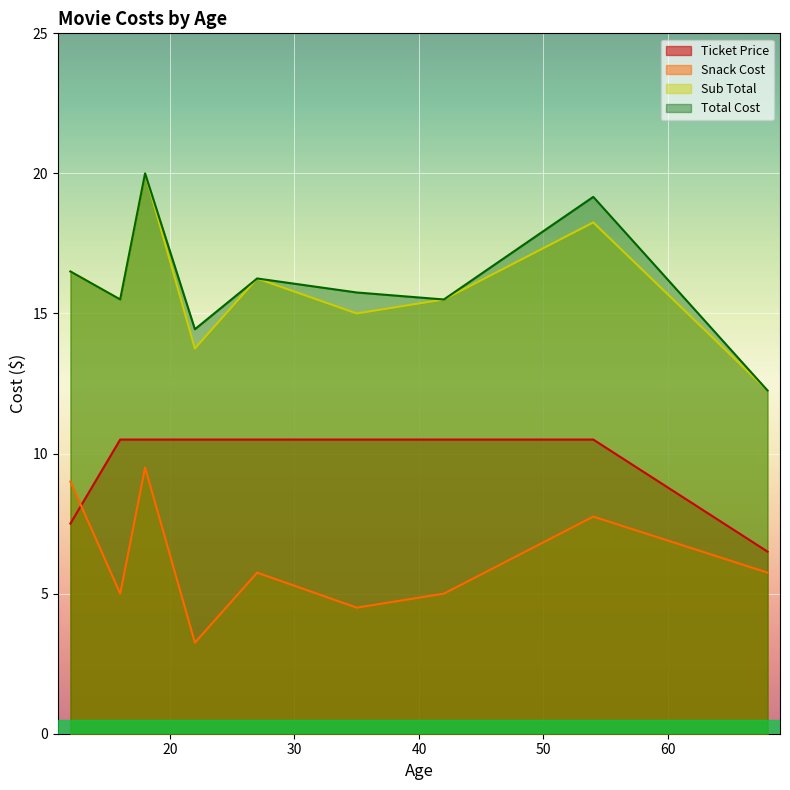

What is the maximum value shown in the chart?

20.0